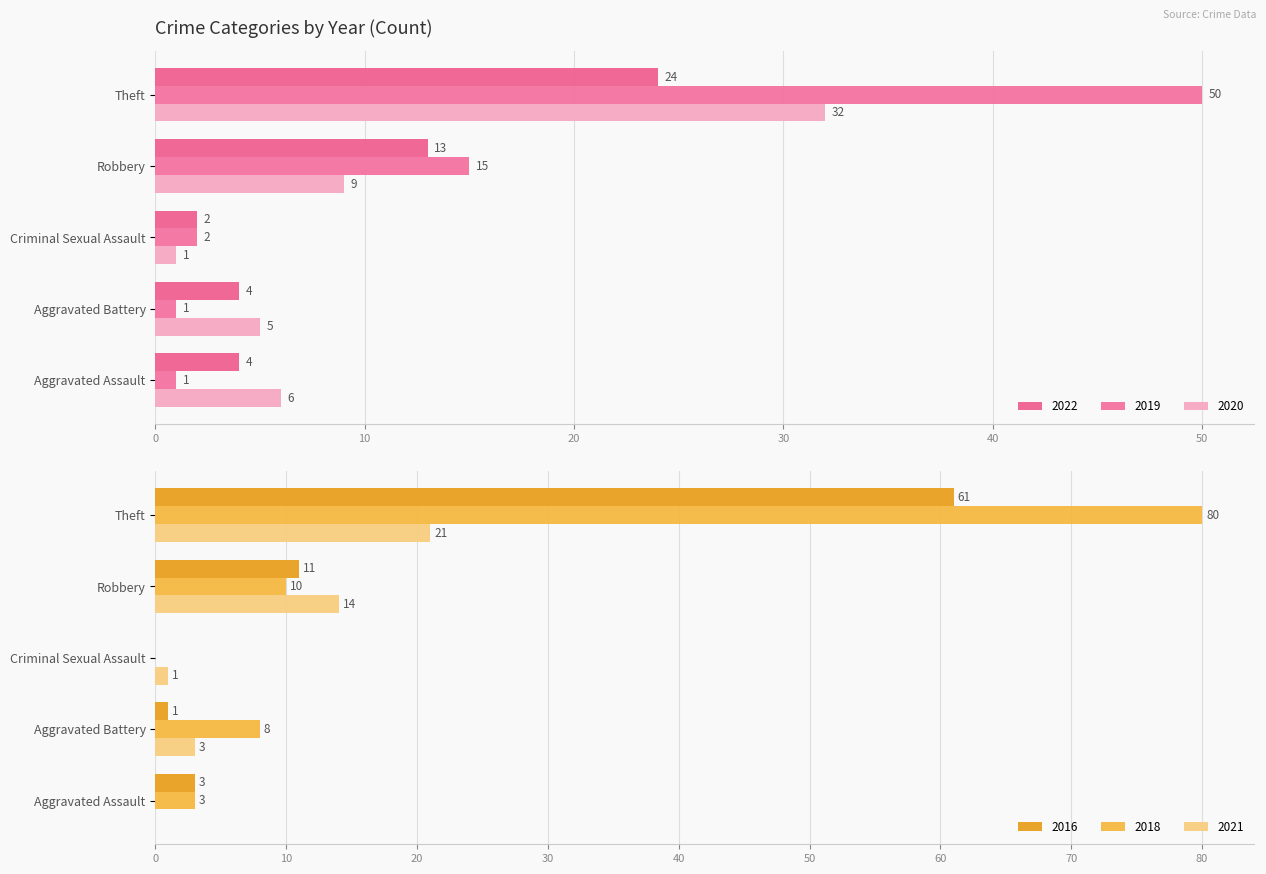

What is the sum of the 2021 values at Aggravated Battery and Robbery?

17